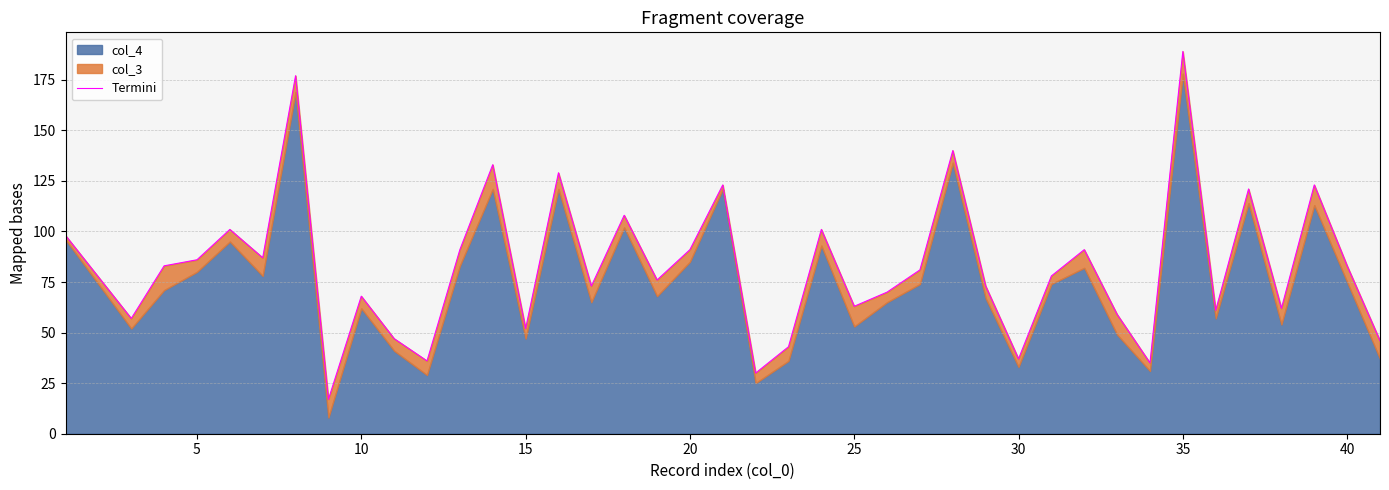

How many lines are shown in the chart?

1